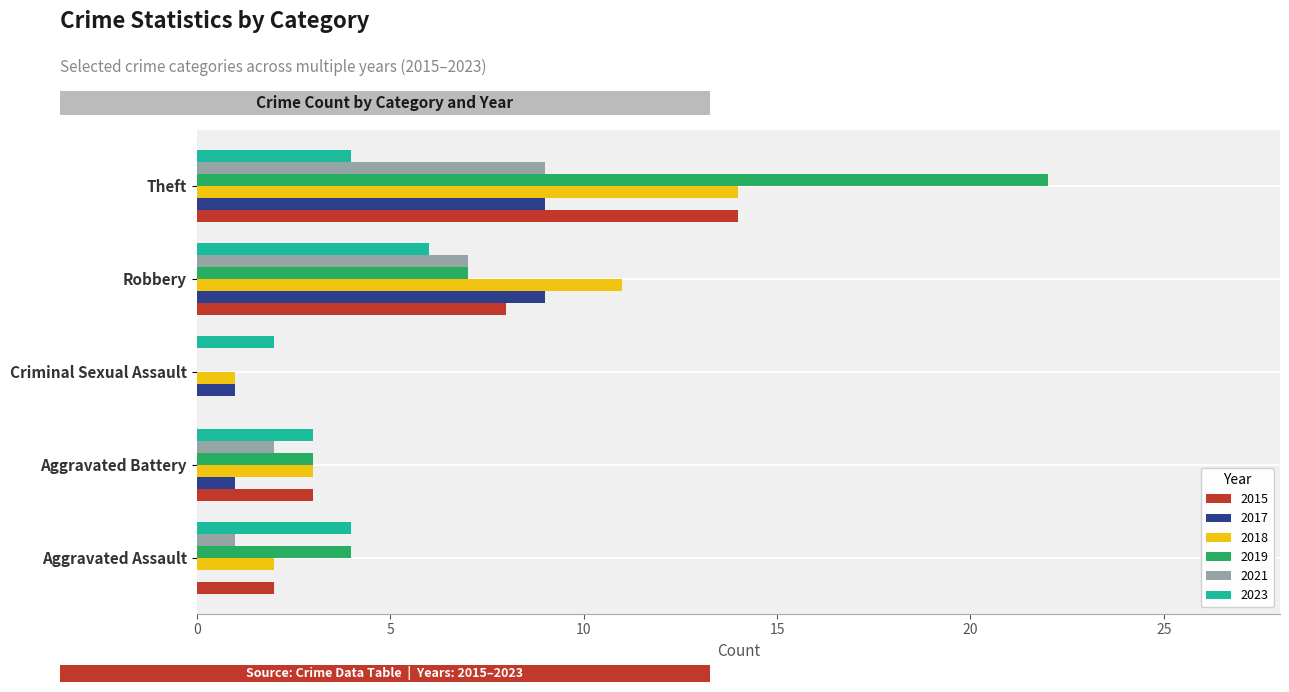

Between Aggravated Assault and Theft, which series saw the biggest shift?

2019